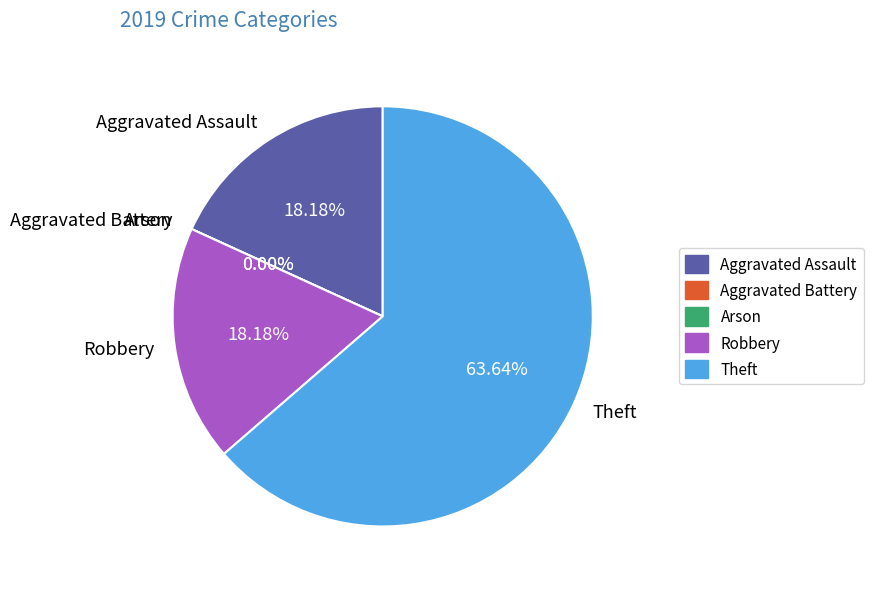

Between Aggravated Battery and Arson, which is larger?

Aggravated Battery